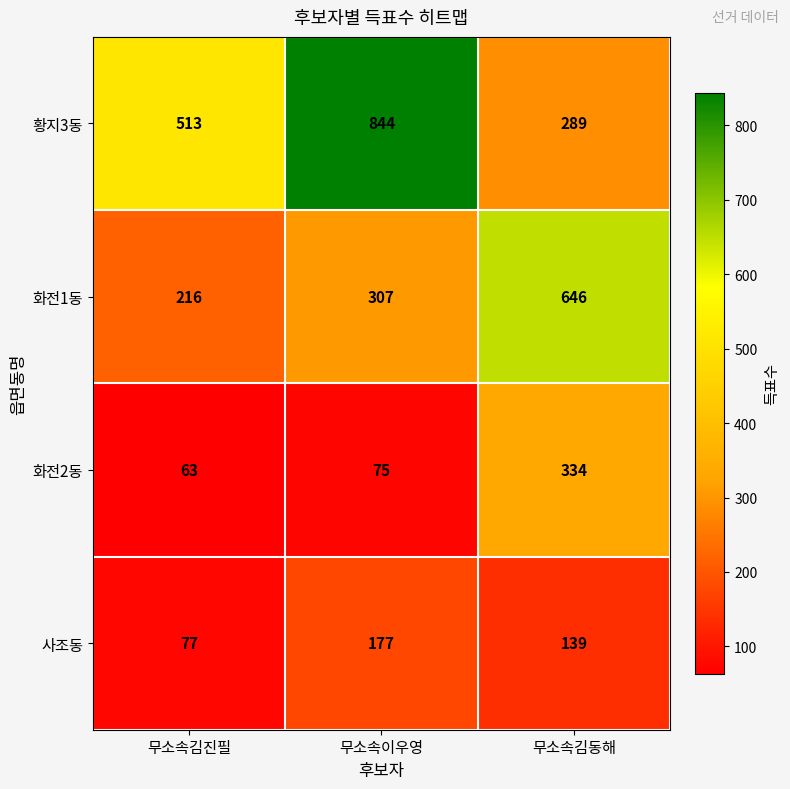

How many values in the 사조동 series are below 139?

1